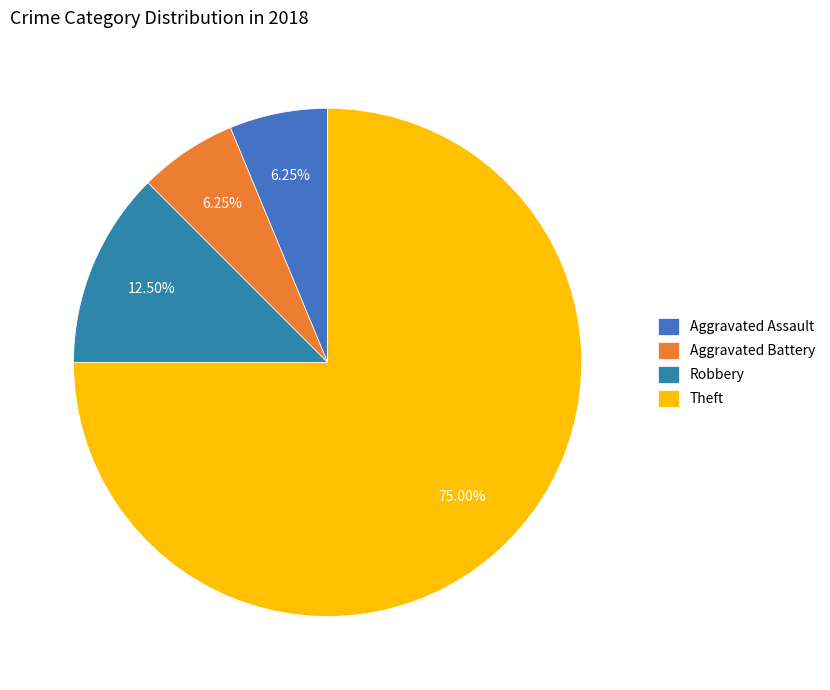

What is the ratio of the value at Aggravated Battery to the value at Aggravated Assault?

1.0